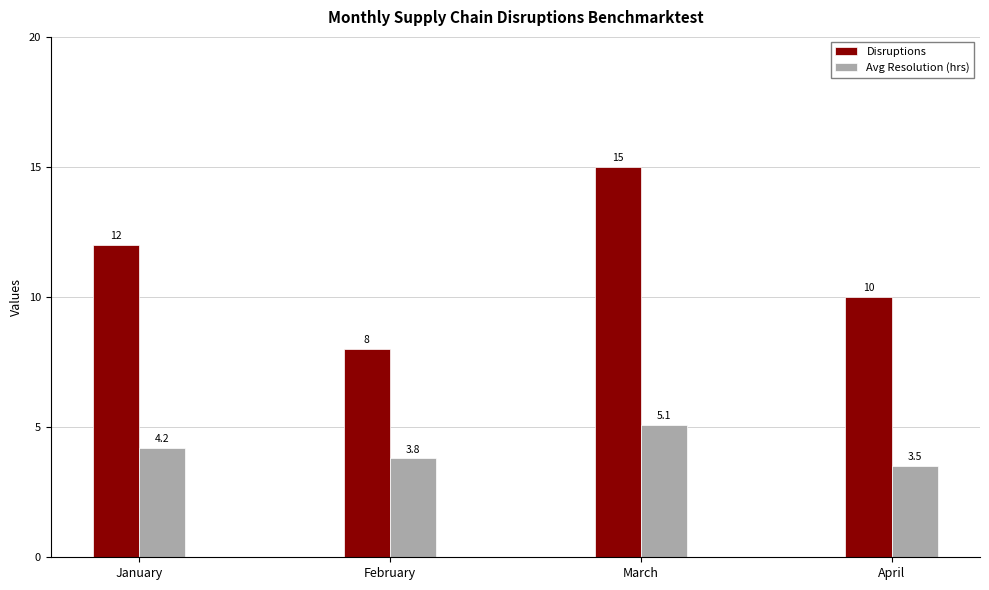

Which series has the widest spread of values?

Disruptions